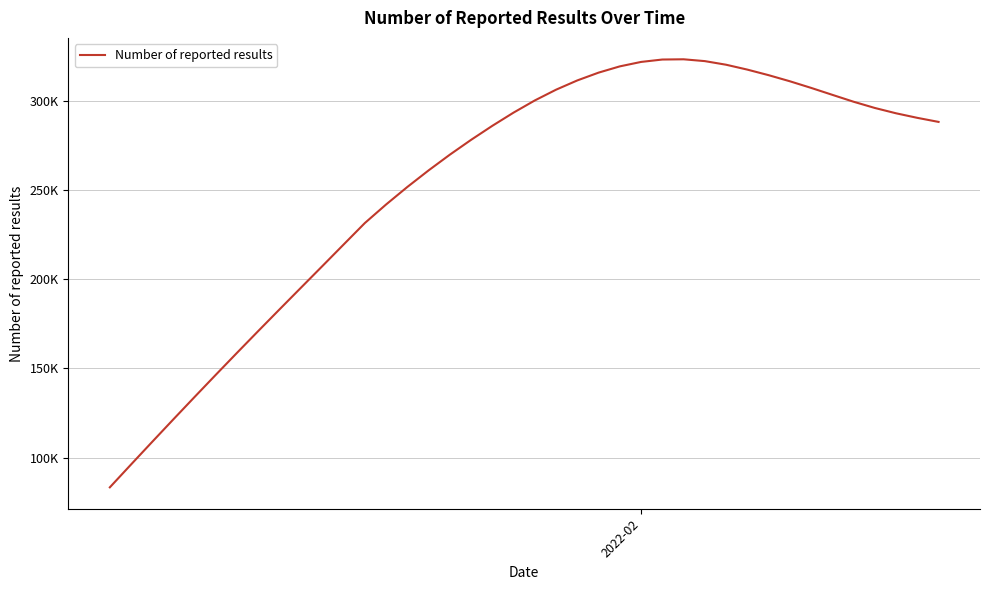

Is this an area chart (filled region under the line)?

No